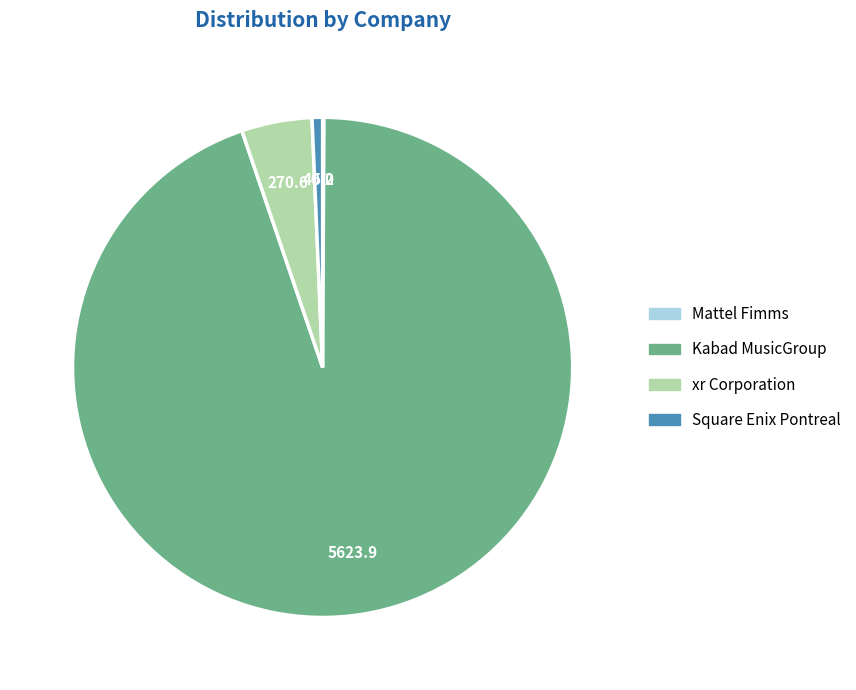

Which has a higher value, Kabad MusicGroup or Square Enix Pontreal?

Kabad MusicGroup